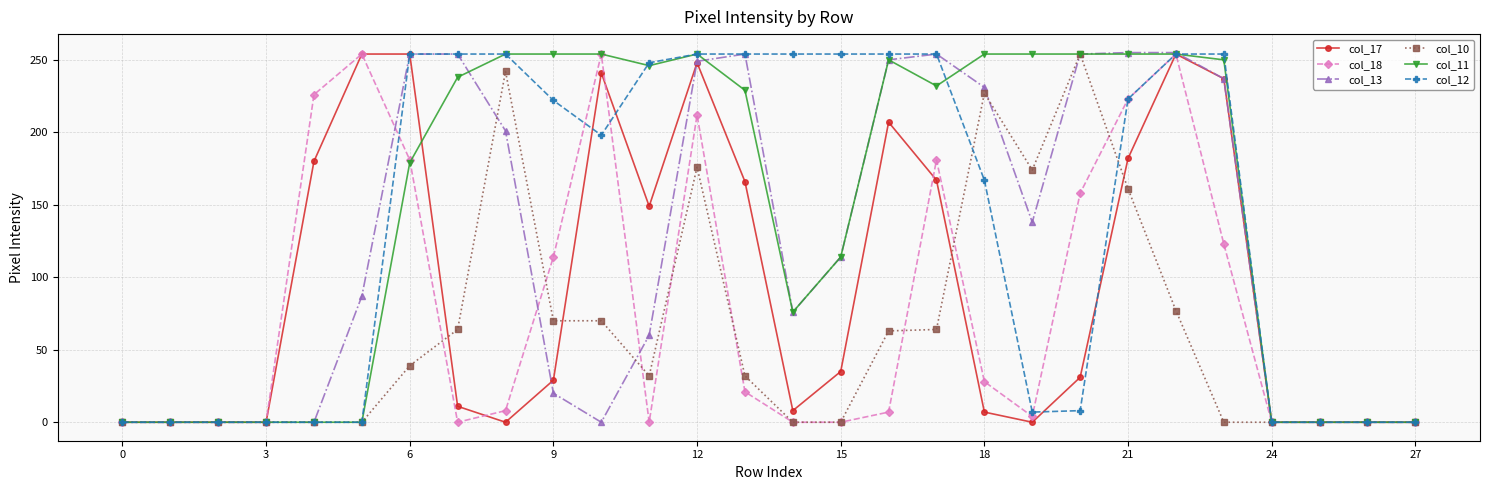

At how many categories does at least one series exceed 117?

20